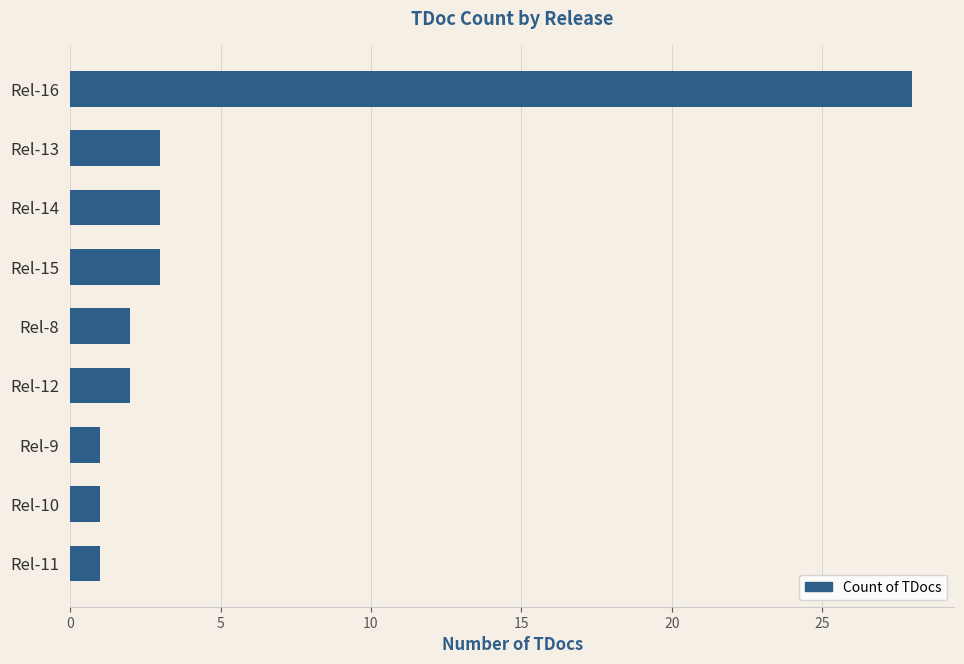

Approximately how many times larger is the value at Rel-16 compared to Rel-11?

28.0